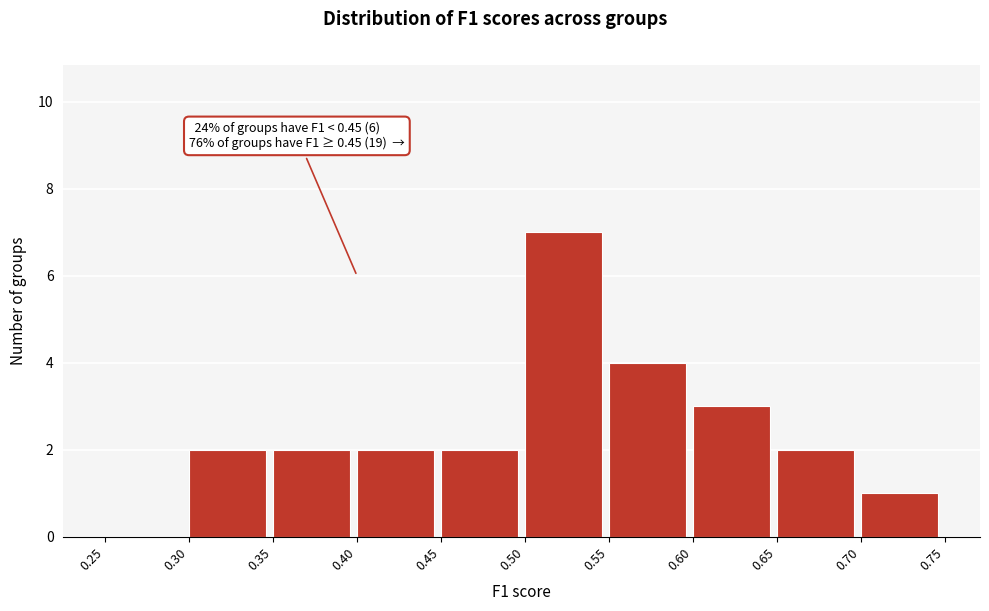

Which range on the x-axis has the tallest bar?

0.50 to 0.55